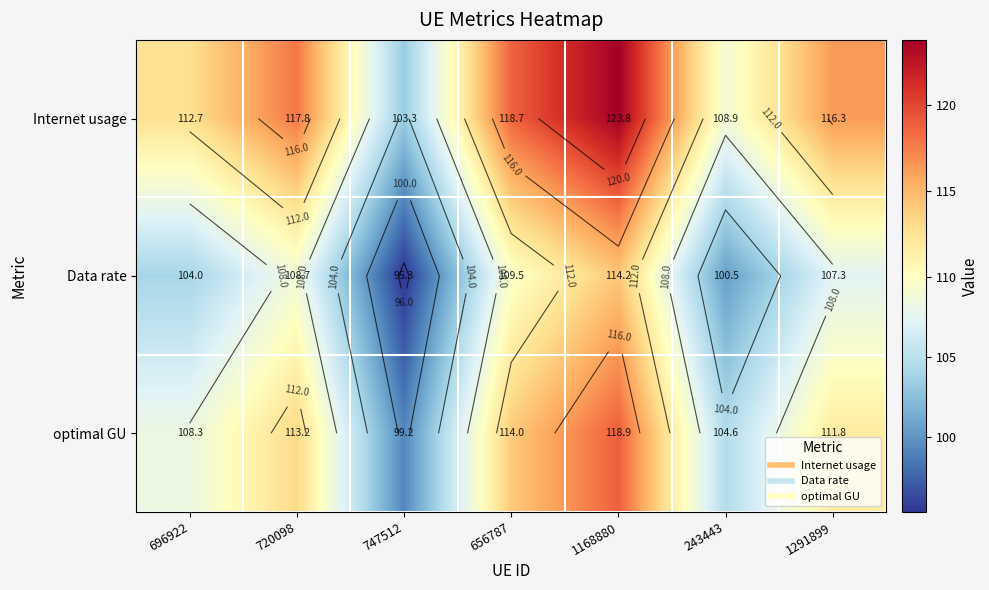

What is the average value of the Data rate series?

105.7